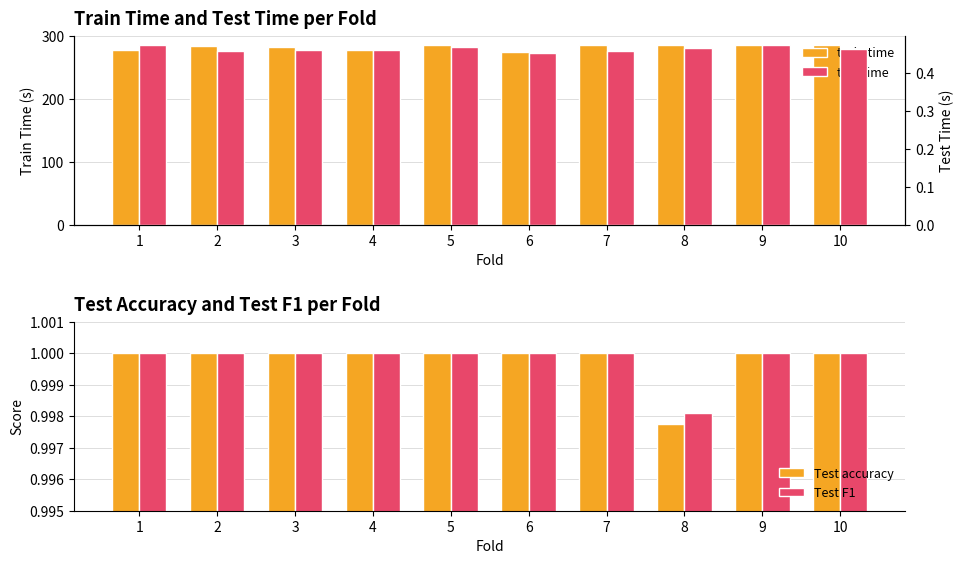

The Test F1 series shows 1.0 at 3. True or false?

True